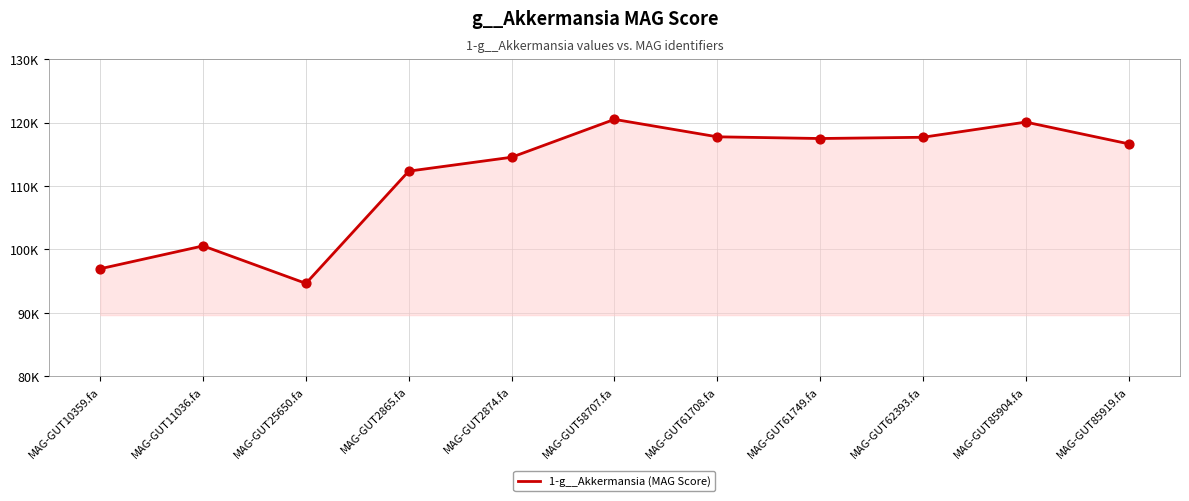

What is the ratio of the value at MAG-GUT61708.fa to the value at MAG-GUT25650.fa?

1.2